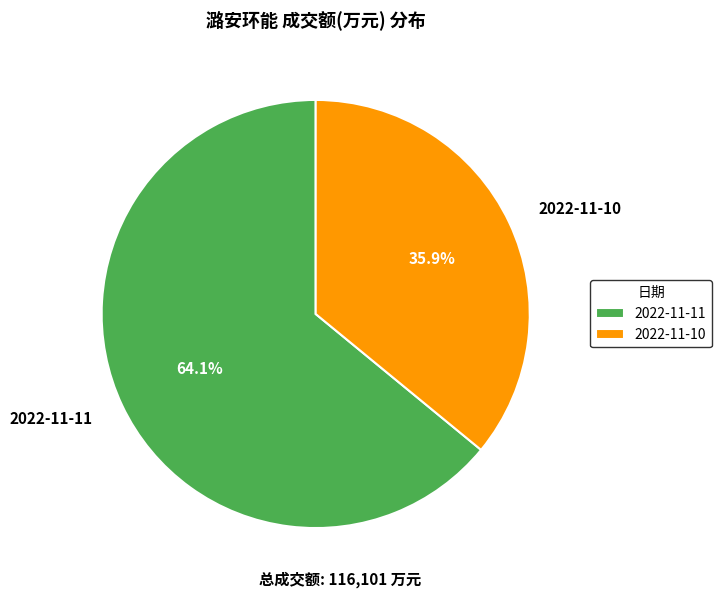

Count the number of slices in the pie.

2